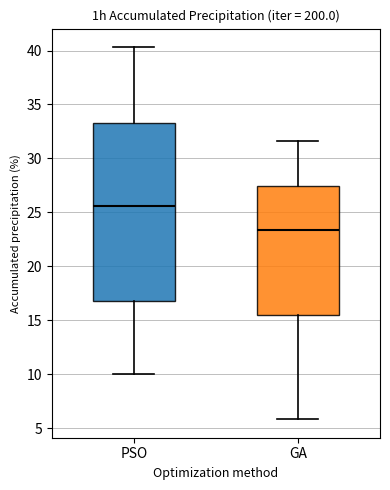

Reading left to right, transcribe this box plot: for each box, give where its median line is, the range the box spans, and where its two whiskers end, as read against the y-axis. The values are not printed on the chart, so give them approximately, as read against the axis.

PSO: median 25.5, box 17.0 to 33.5, whiskers 10.0 to 40.5
GA: median 23.5, box 15.5 to 27.5, whiskers 6.0 to 31.5